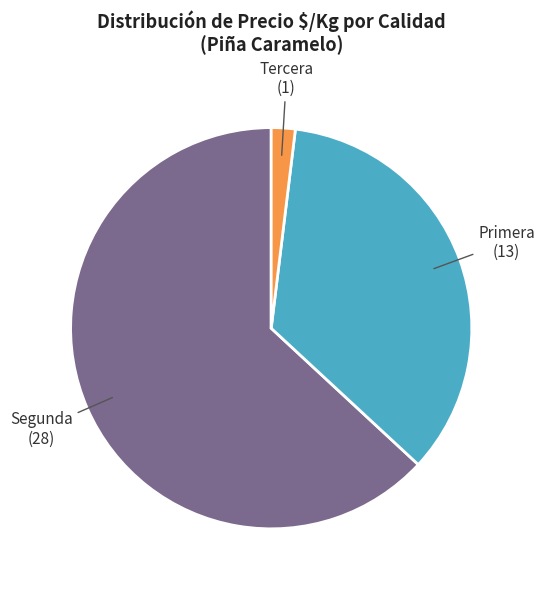

Is there a majority slice in this chart?

Yes